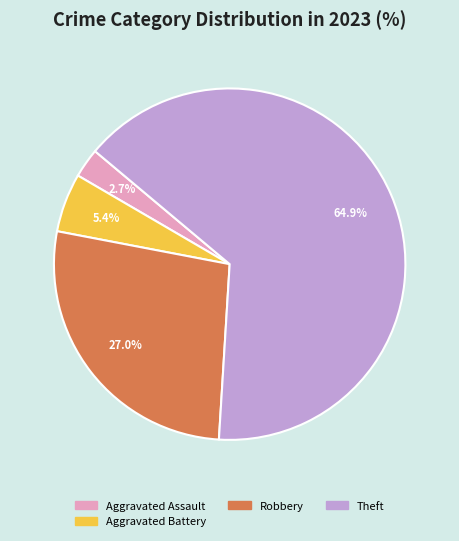

Is there a majority slice in this chart?

Yes